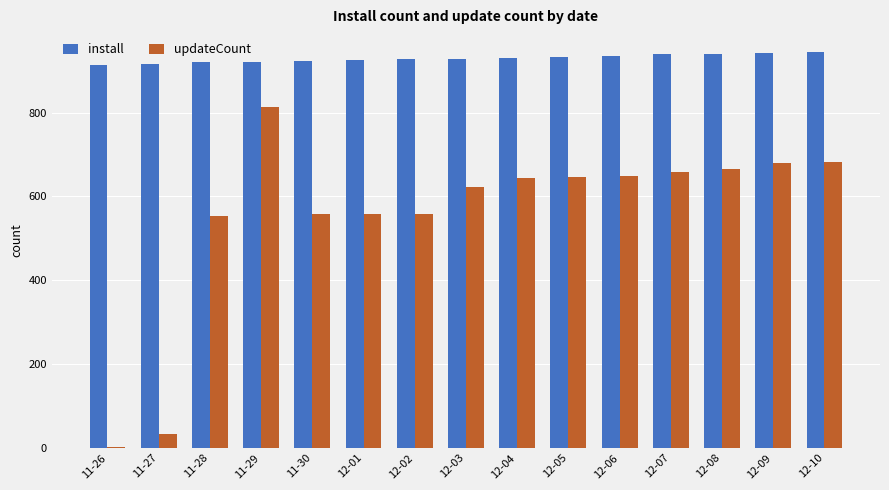

What is the value of the install bar at the 13th from the left?

941